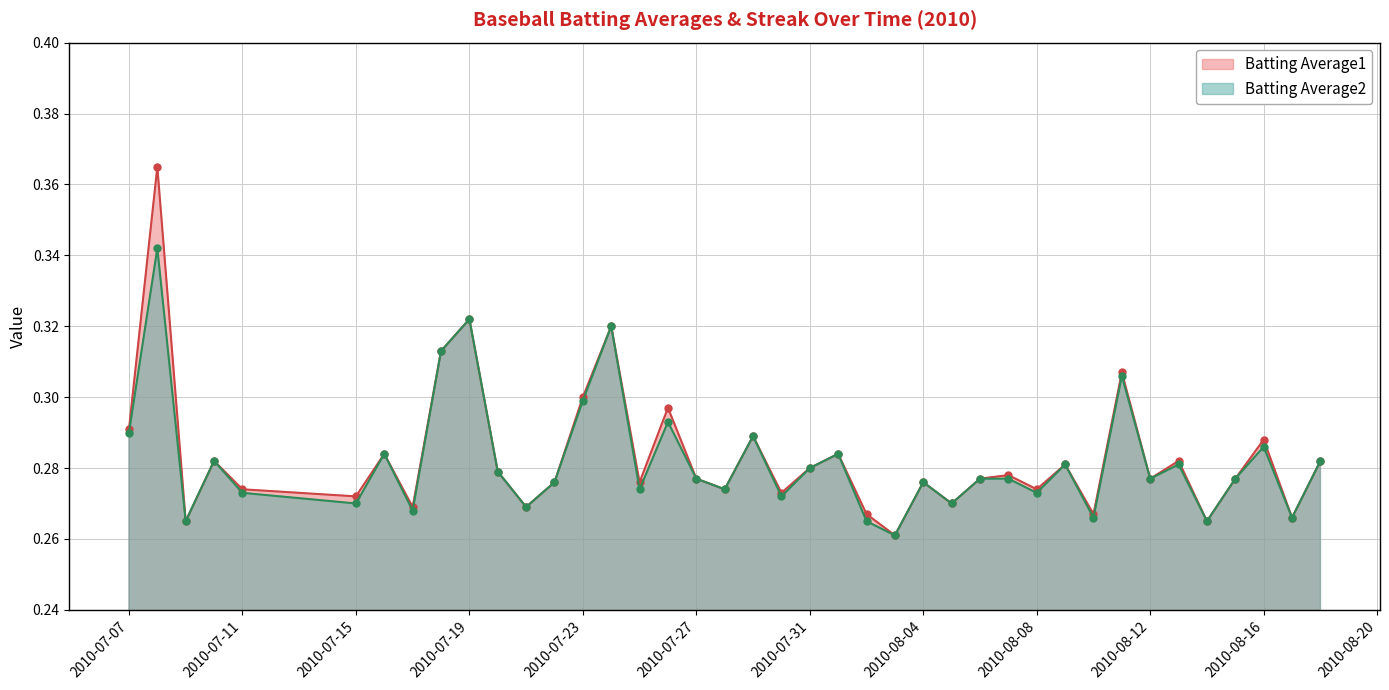

At 2010-07-18, list the series in order from largest to smallest.

Batting Average1, Batting Average2